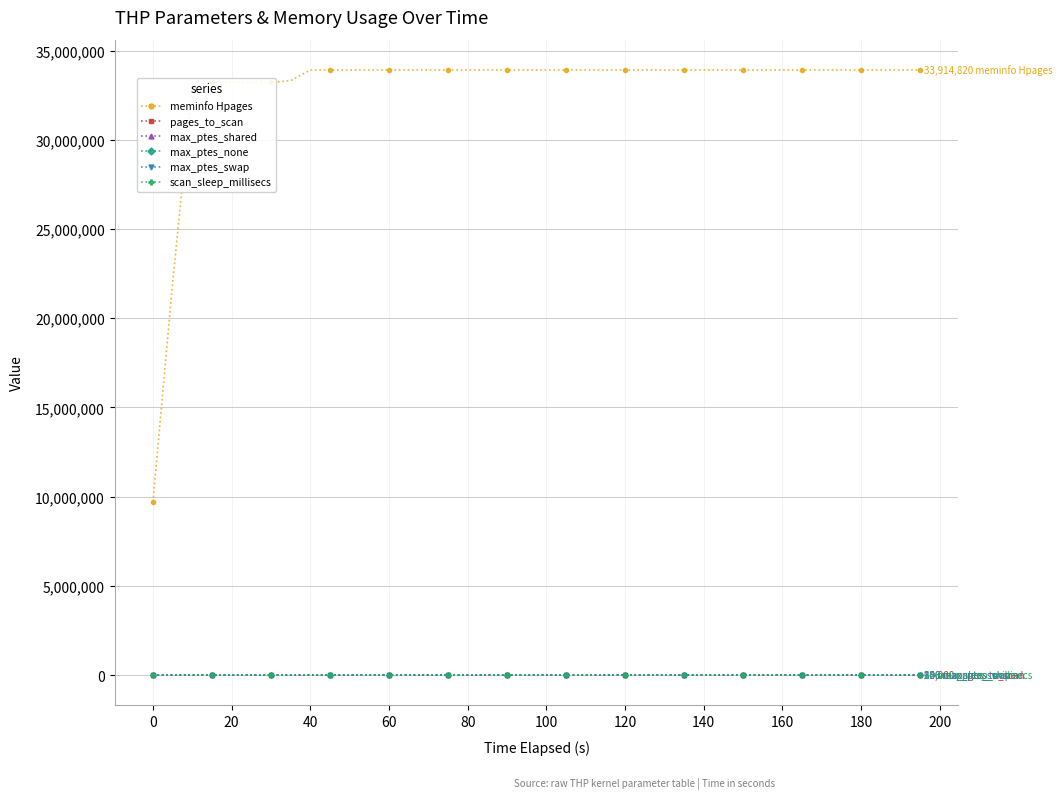

What is the maximum value shown in the chart?

33916632